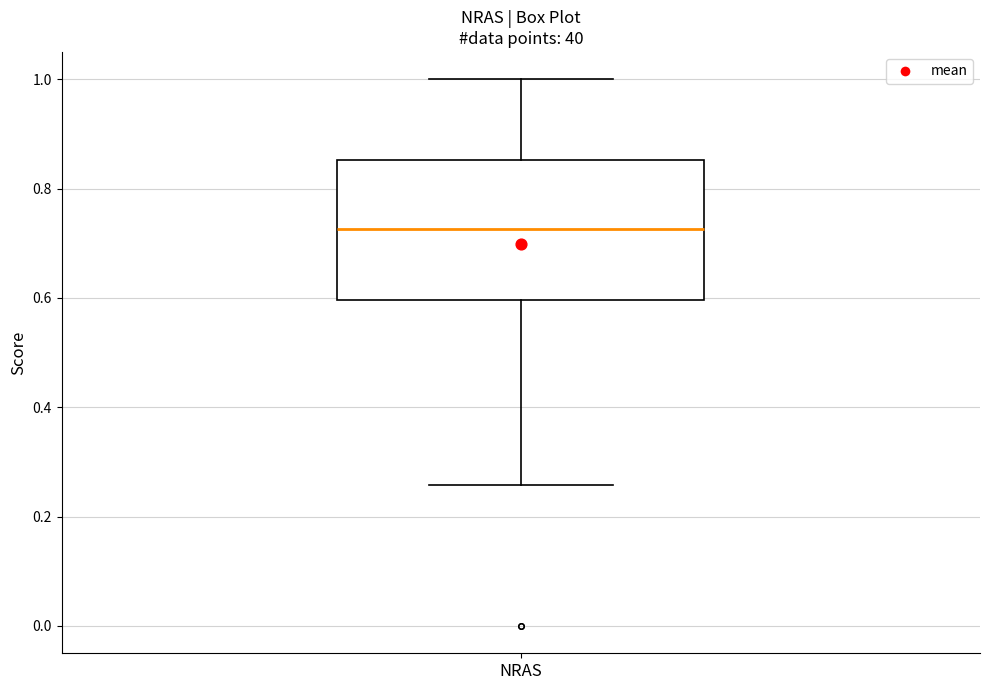

Read this box plot against the y-axis: the position of the median line, the range covered by the box, and the ends of both whiskers. The values are not printed on the chart, so give them approximately, as read against the axis.

median 0.72, box 0.60 to 0.86, whiskers 0.26 to 1.00